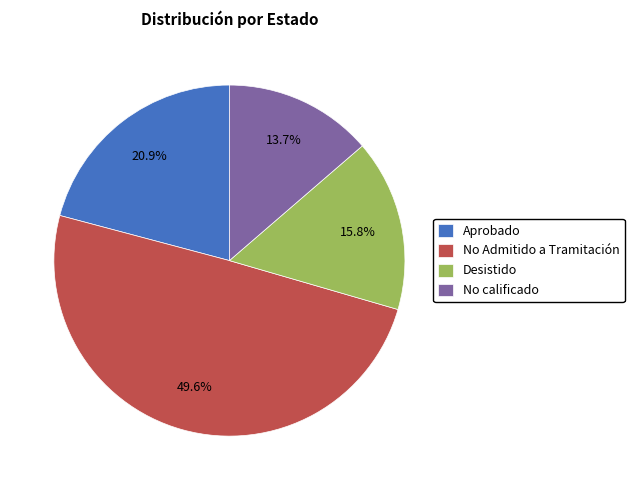

How many segments does this pie chart have?

4